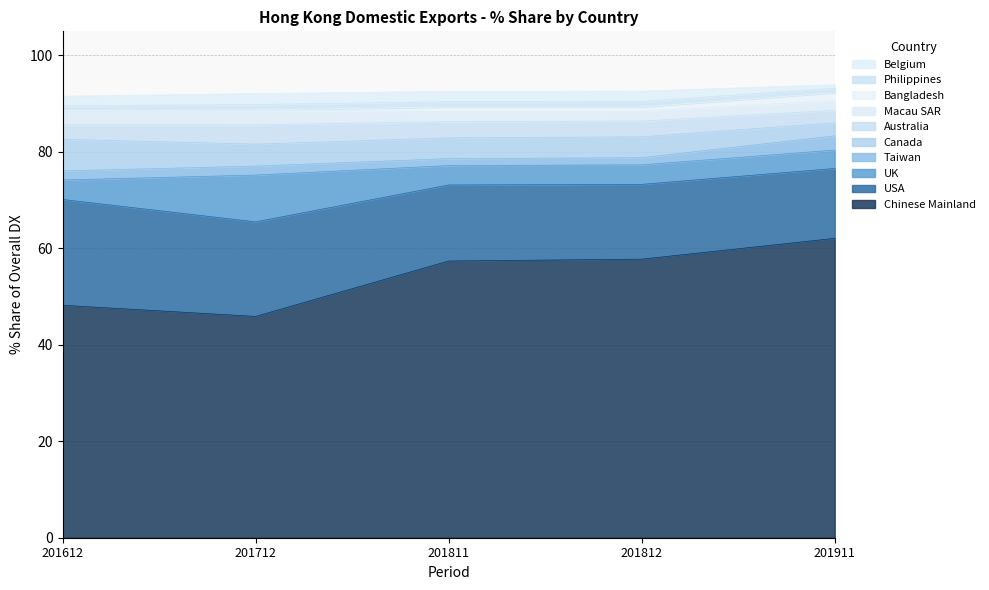

What is the difference between the highest and lowest values at PHILIPPINES?

0.2